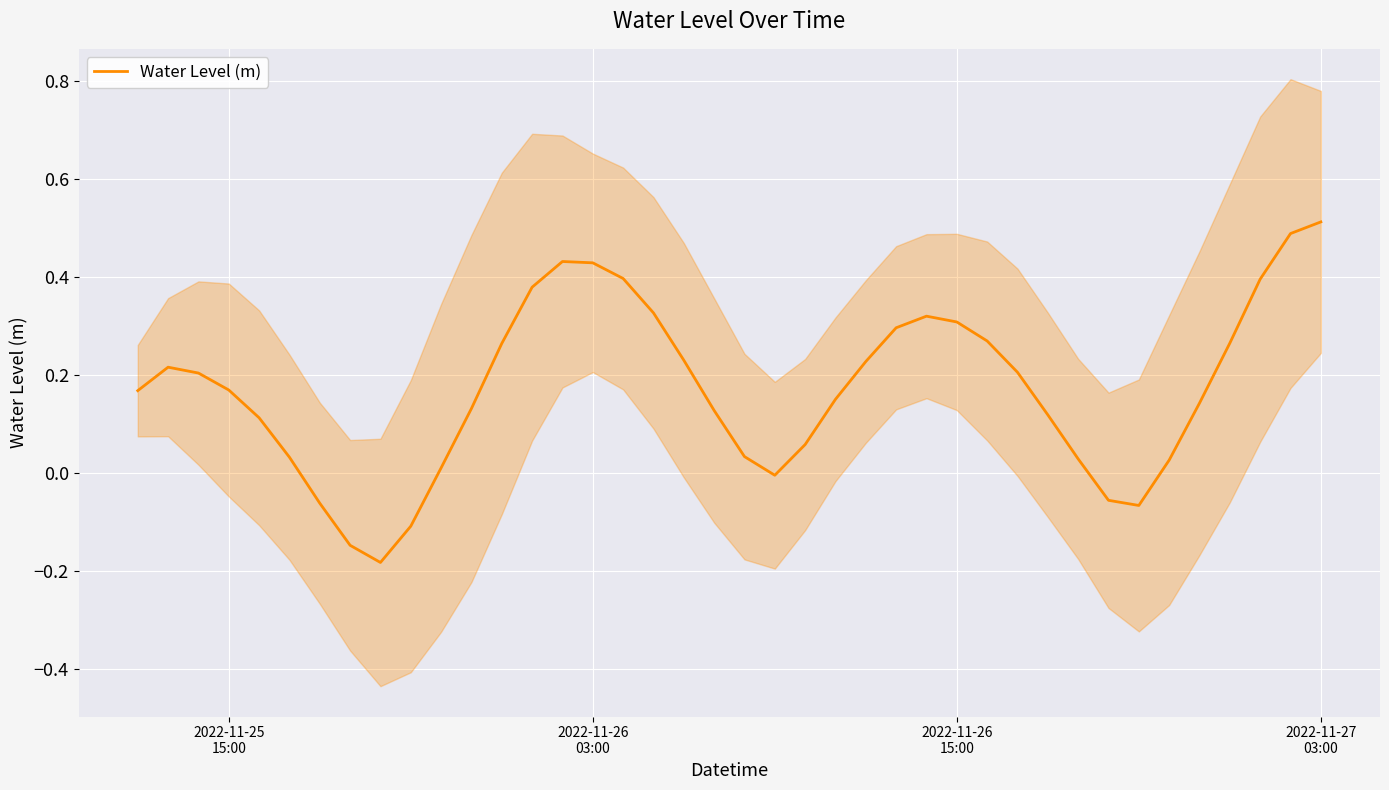

What is the maximum value for Water Level (m)?

0.5